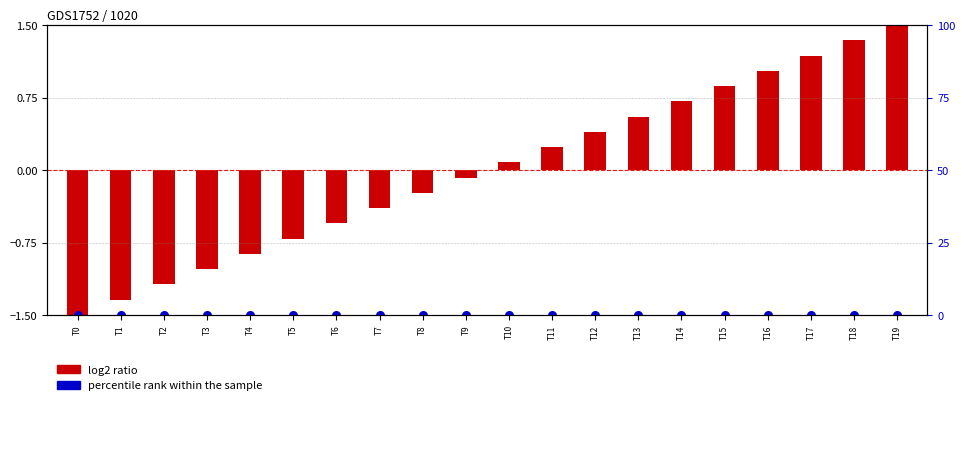

What are all the series names shown in the legend?

log2 ratio, percentile rank within the sample